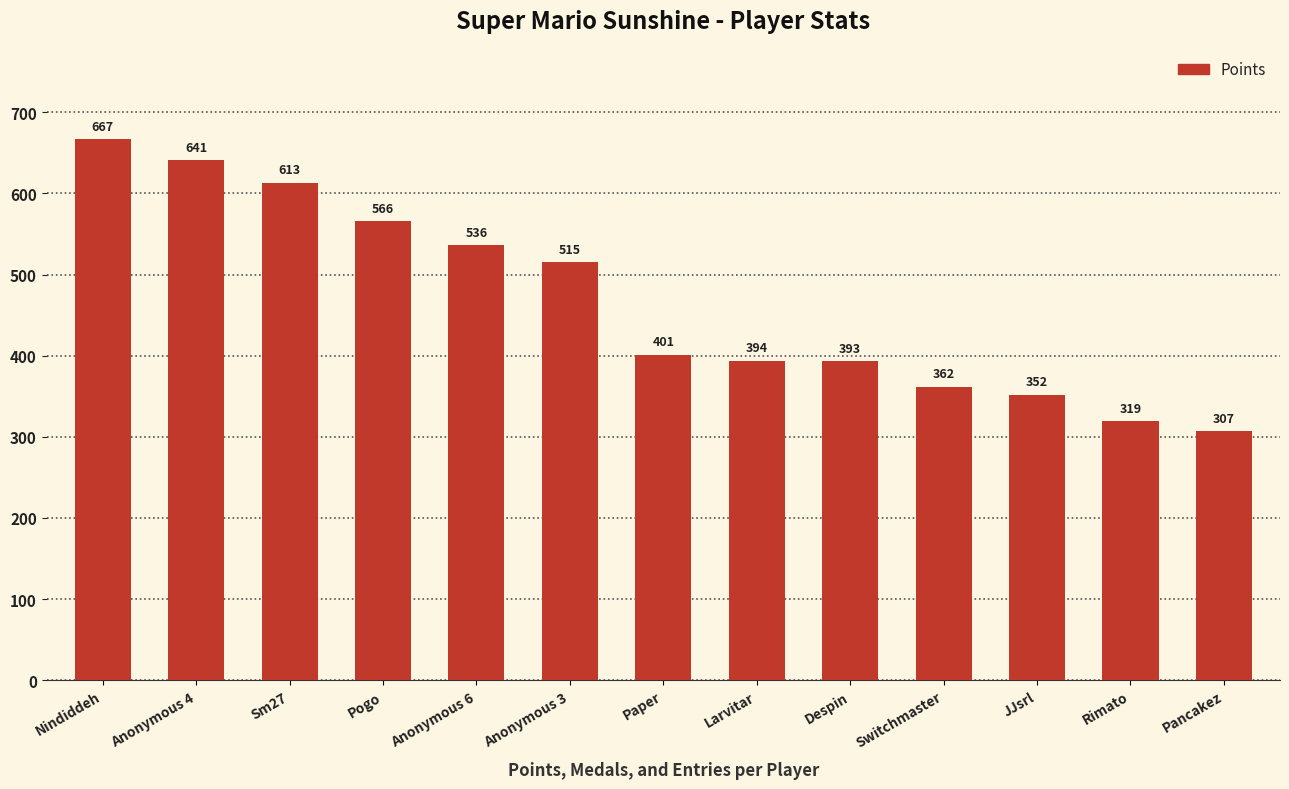

How many data points does each series have?

13